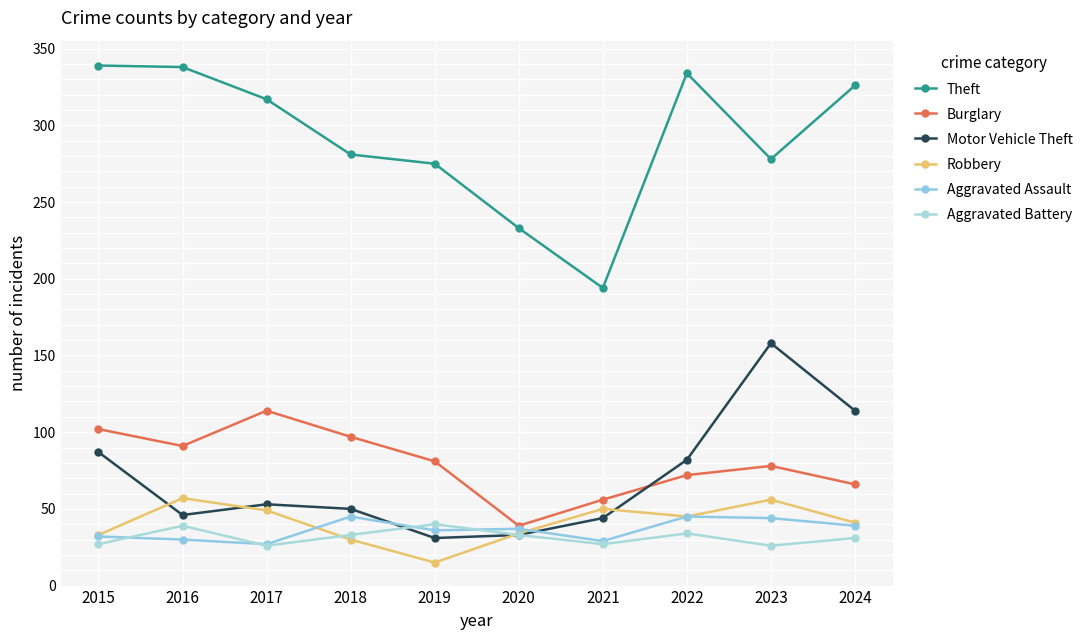

Count the number of data series in this chart.

6